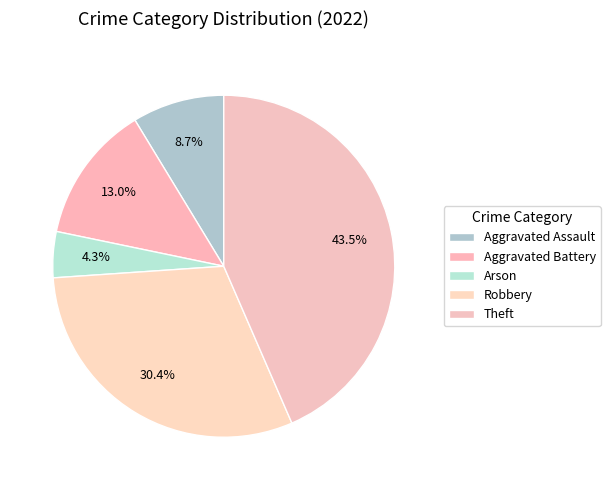

Does Arson account for over 50% of the chart?

No